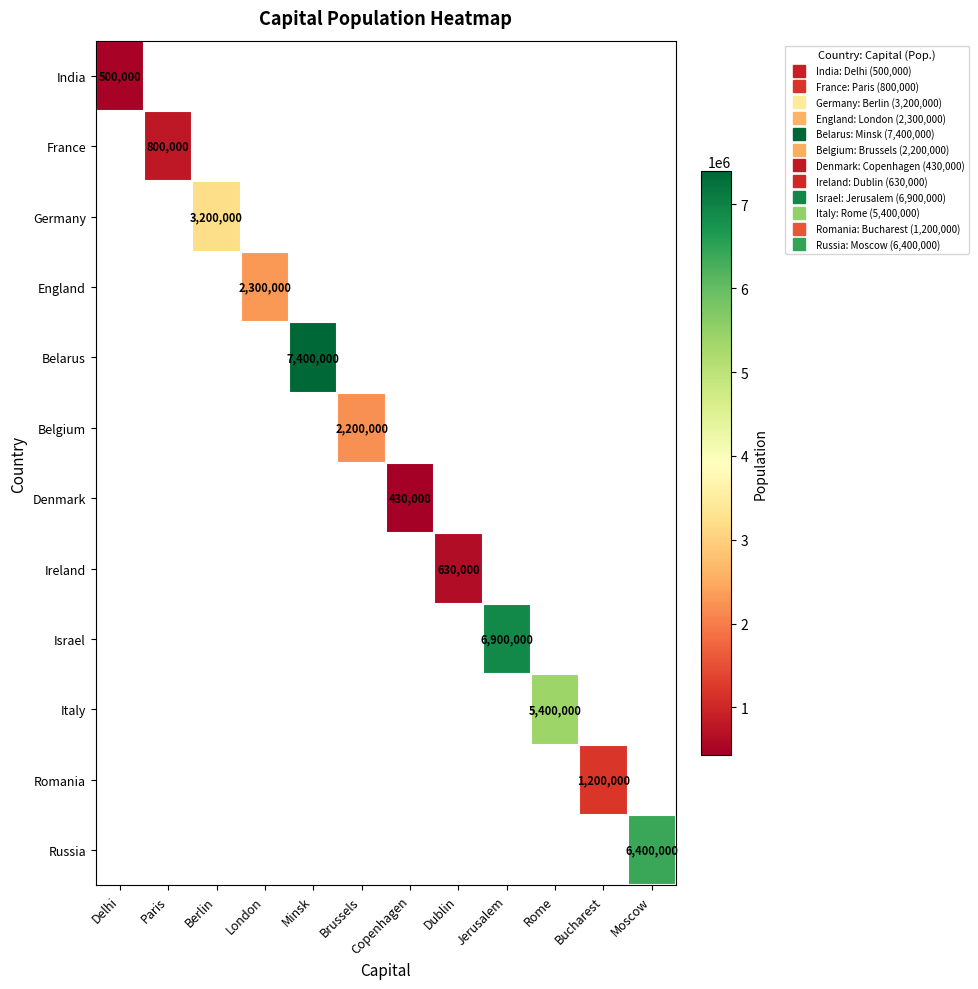

Rank the series at Rome from highest to lowest value.

India, France, Germany, England, Belarus, Belgium, Denmark, Ireland, Israel, Italy, Romania, Russia